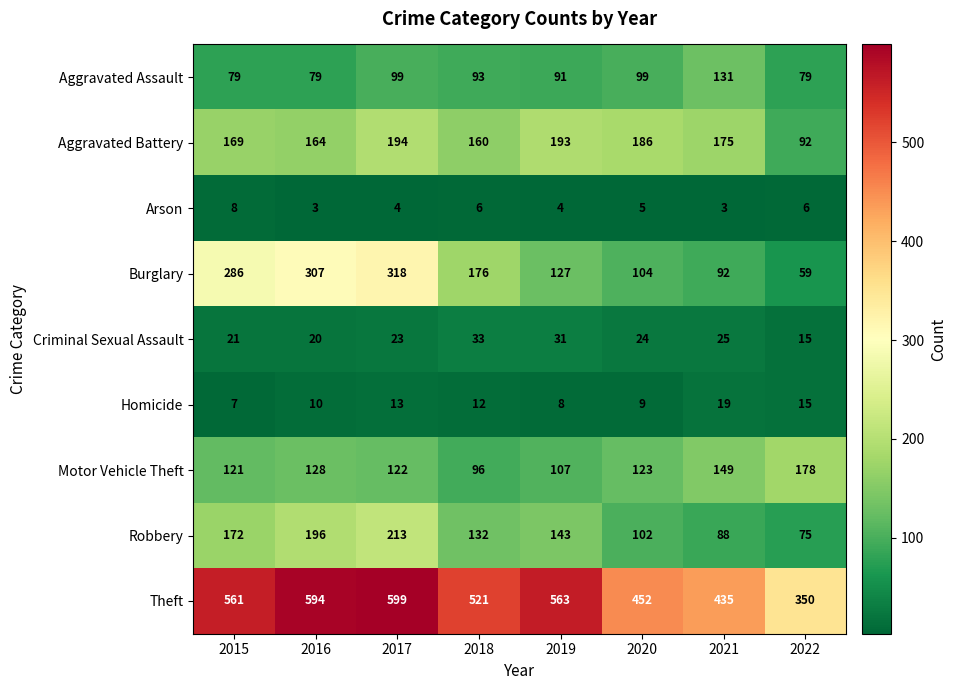

What is the average value of the Theft series?

509